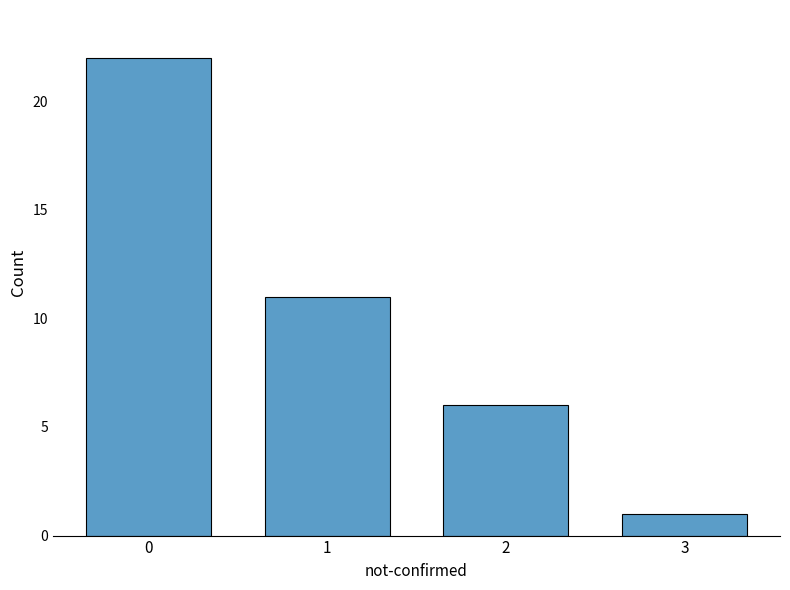

Does the chart contain any negative values?

No